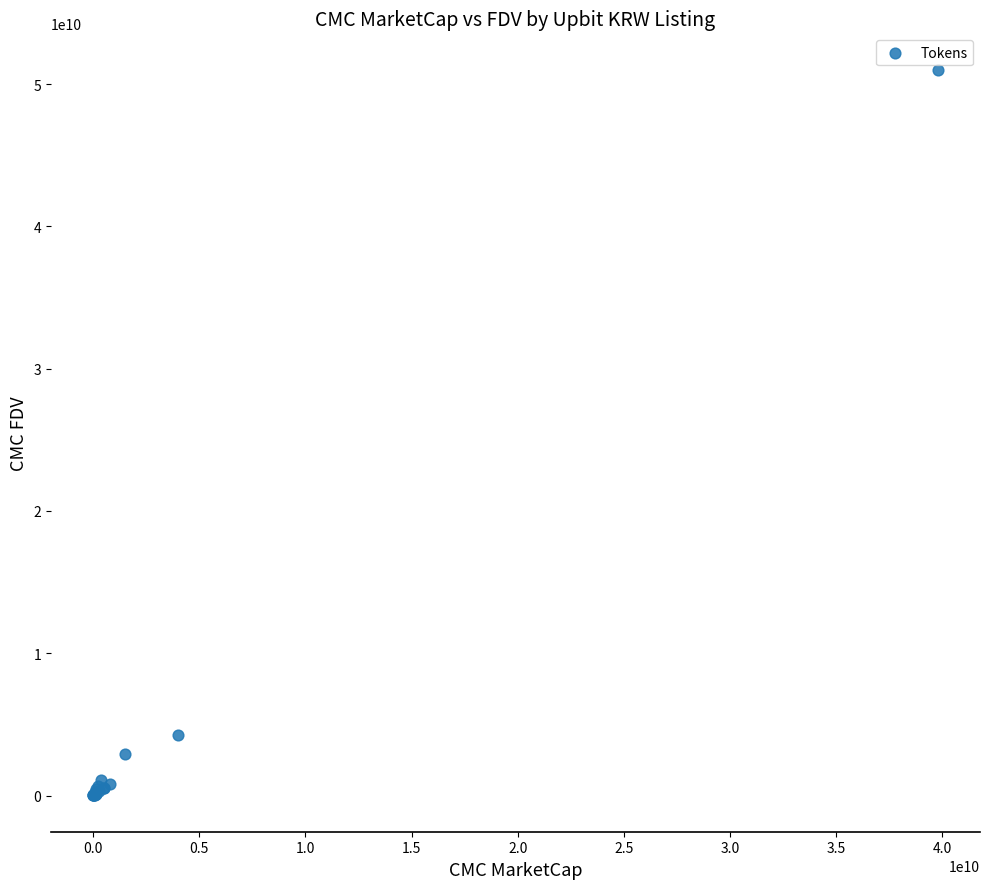

What Y value in the scatter plot is closest to 25514084666?

4246769727.4